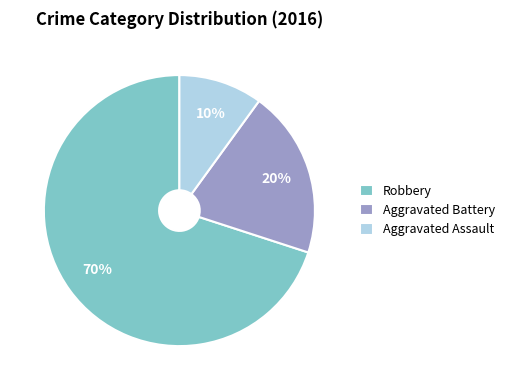

Count the number of slices in the pie.

3